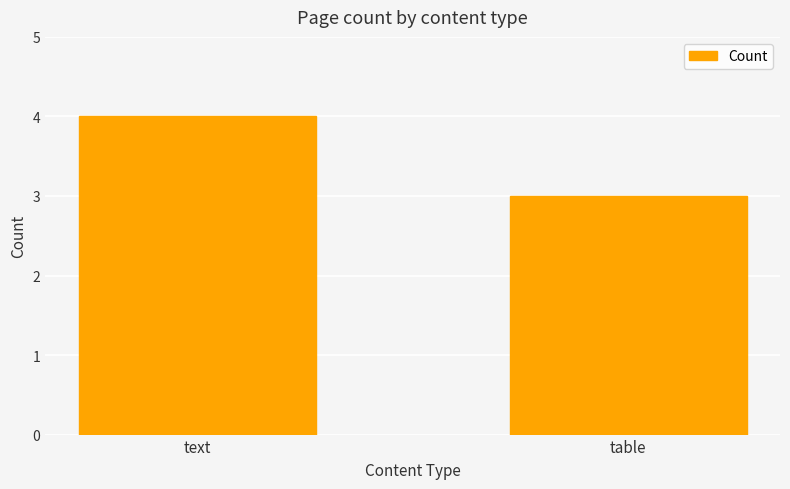

How many values are between 3 and 4?

2